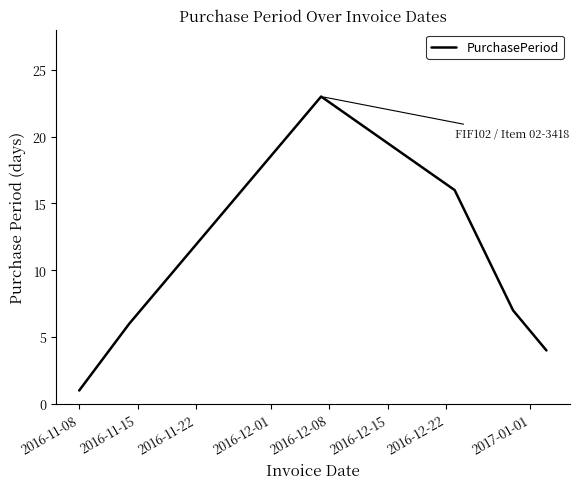

Reading left to right, list all the values displayed in this chart.

1	6	23	16	7	4